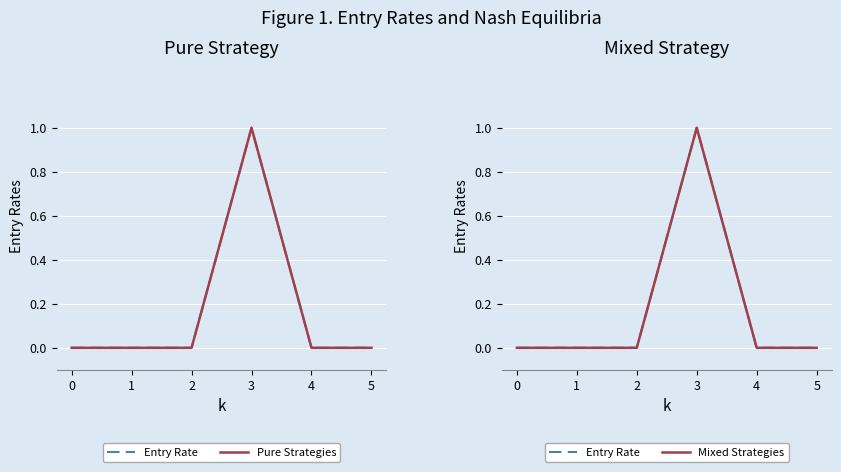

Is the value of Mixed Strategies at 5 greater than the value of Pure Strategies at 1?

No